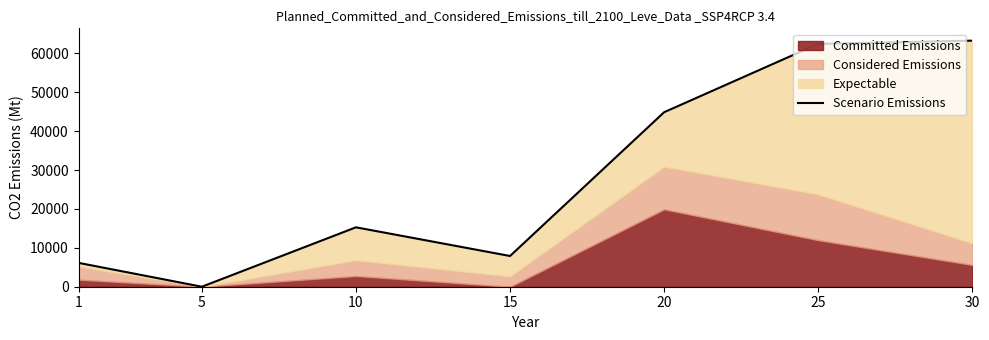

How many positive values are there?

6